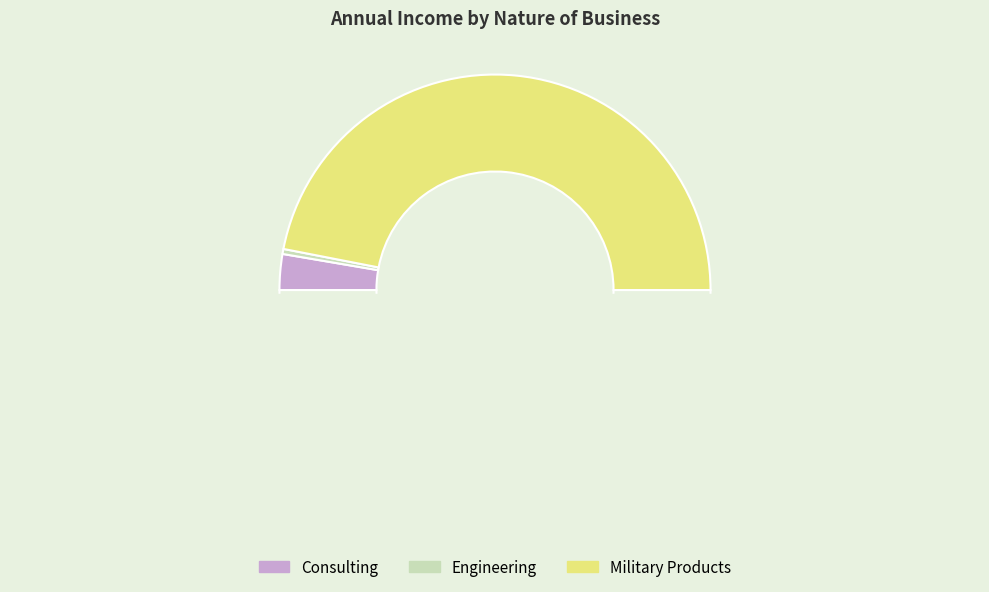

What is the change in value from Consulting to Military Products?

+824774